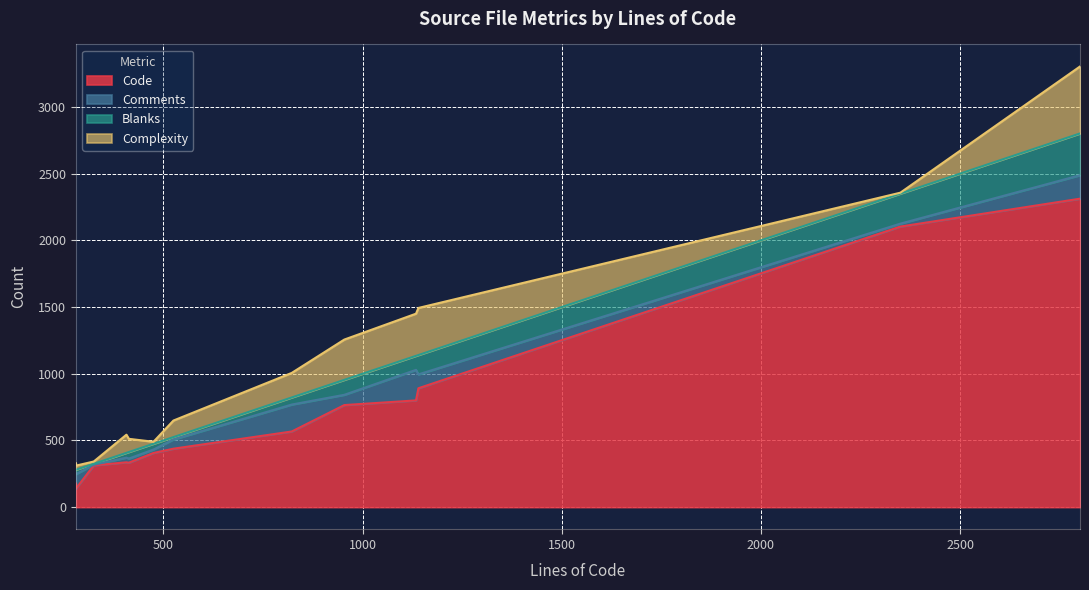

How many lines are shown in the chart?

4